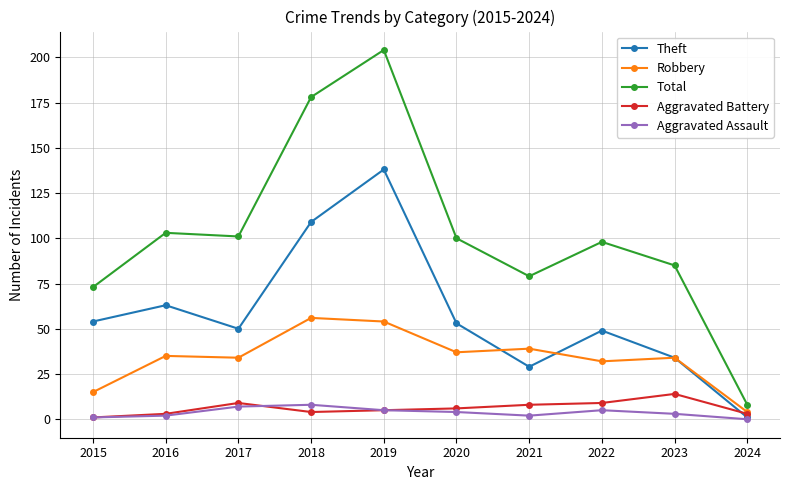

Is it true that Robbery equals 4 at 2024?

True